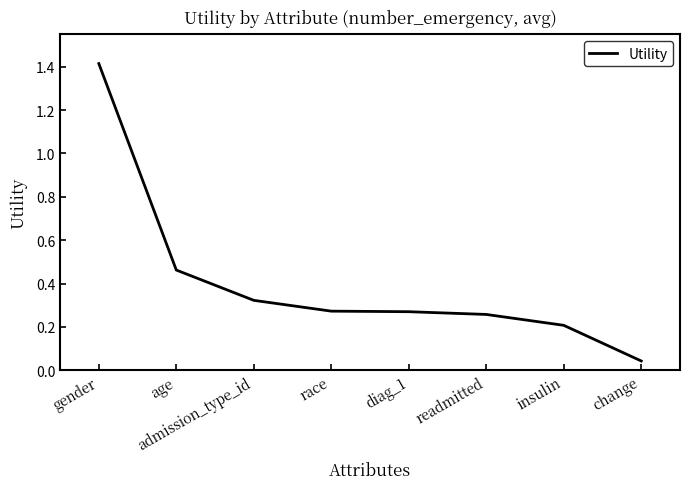

What position from the right is age?

7